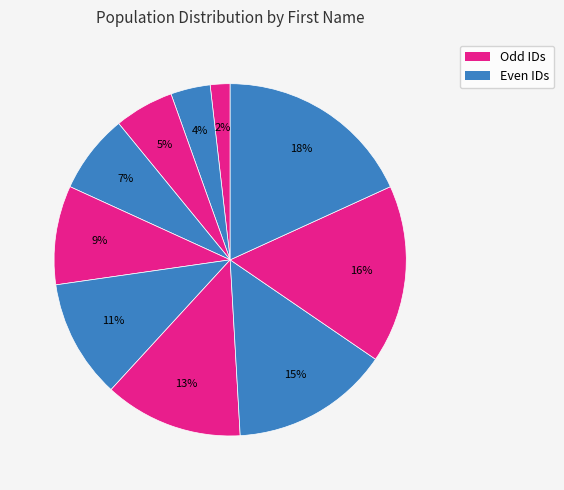

How many segments does this pie chart have?

10